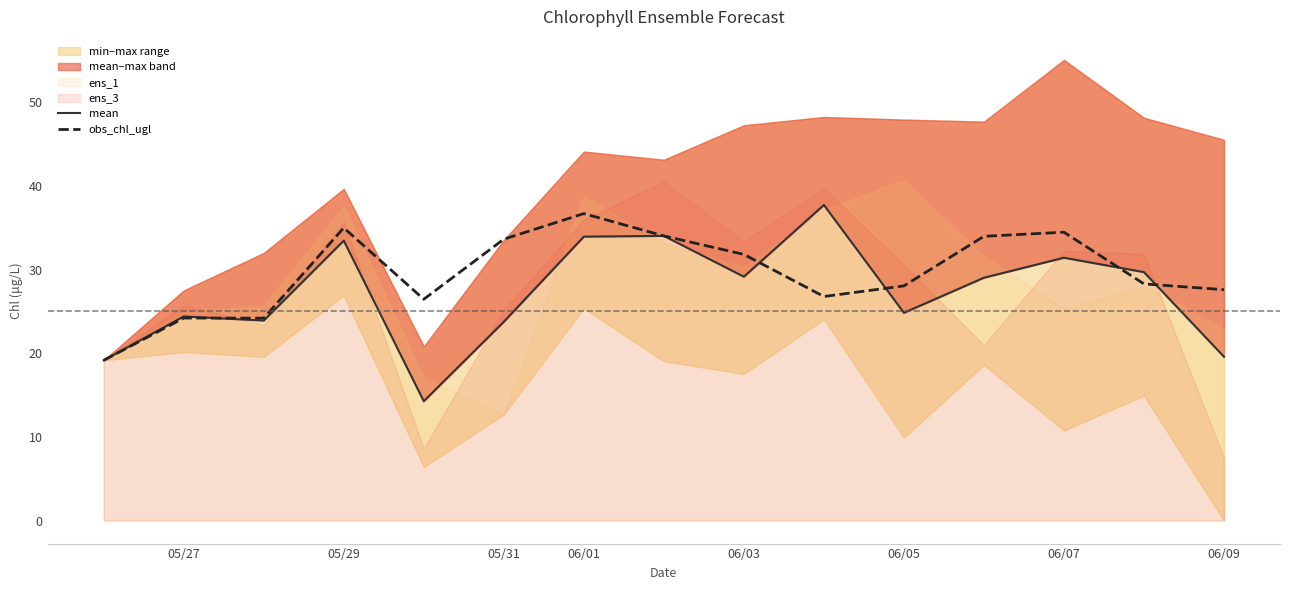

How many data points in obs_chl_ugl are above 28?

9